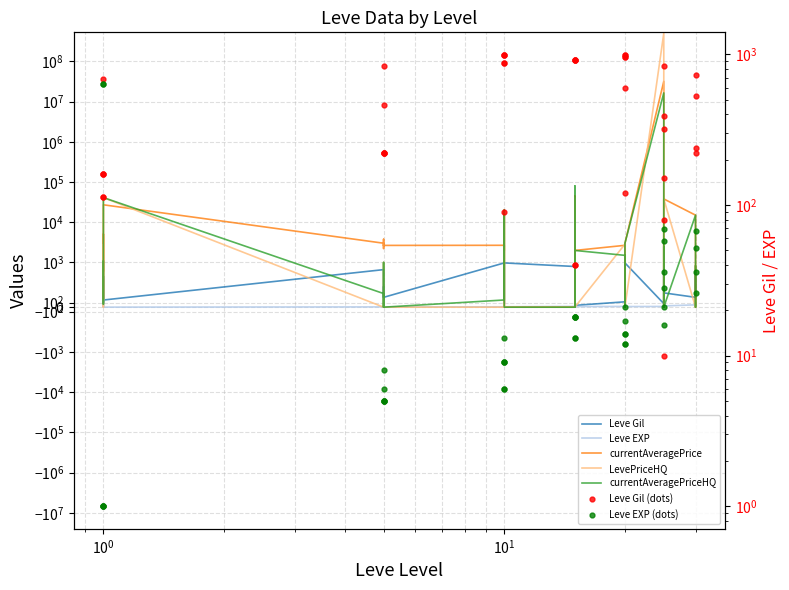

Between 15 and 20, which series saw the biggest shift?

currentAveragePrice